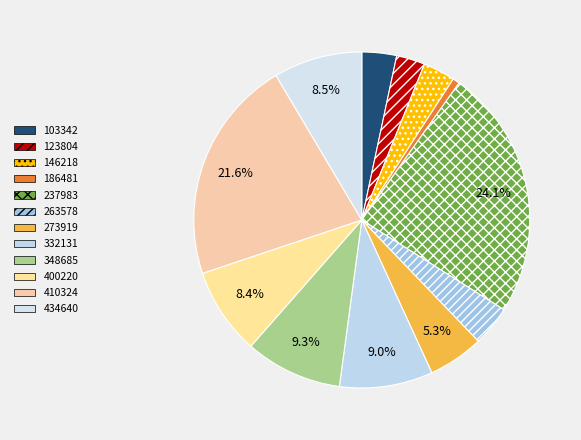

How many segments does this pie chart have?

12